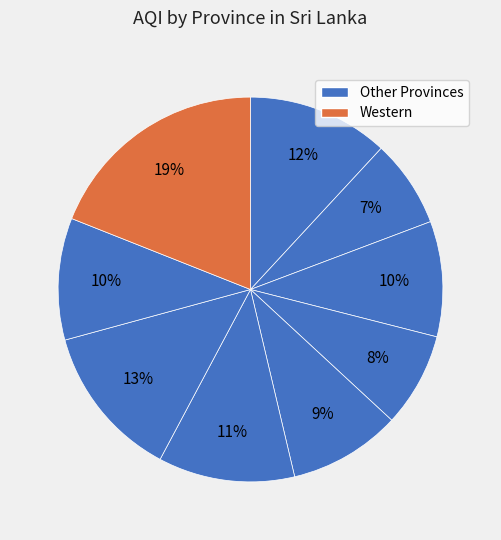

To the nearest percent, what is the average slice percentage?

11%